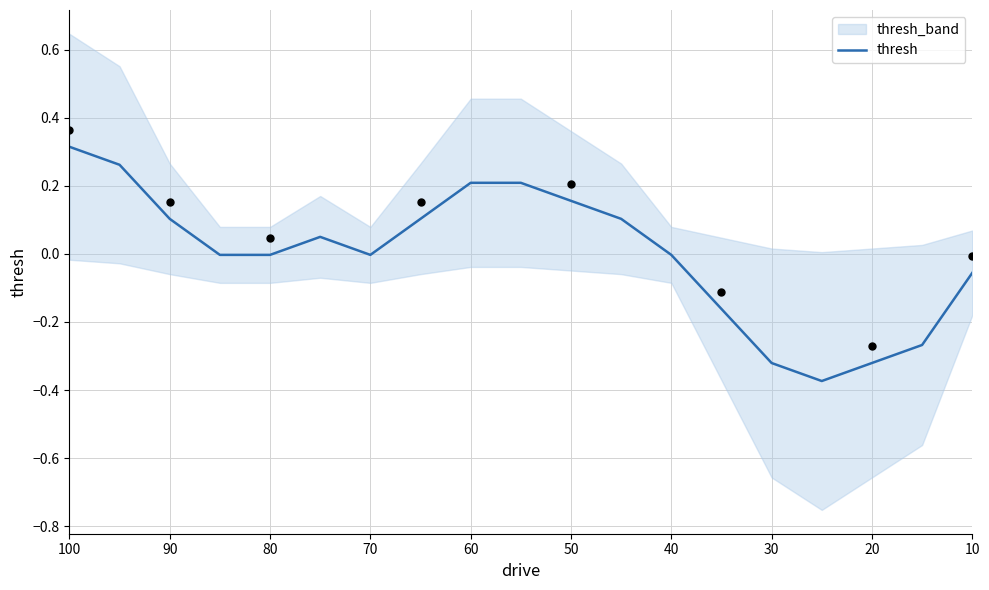

What is the change in value from 70 to 20?

-0.3